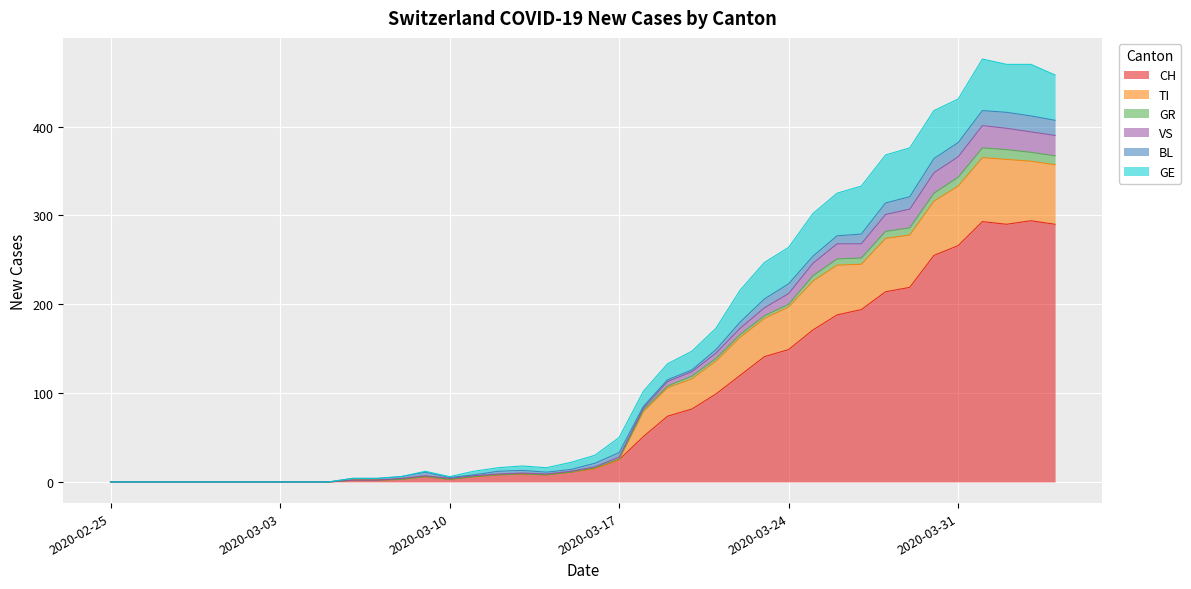

What is the highest value of the CH series?

294